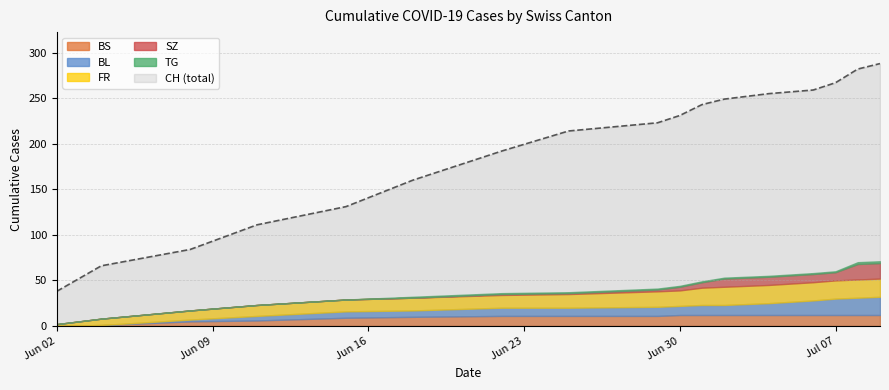

True or false: CH (total) has a value of 54 at Jun 30.

False